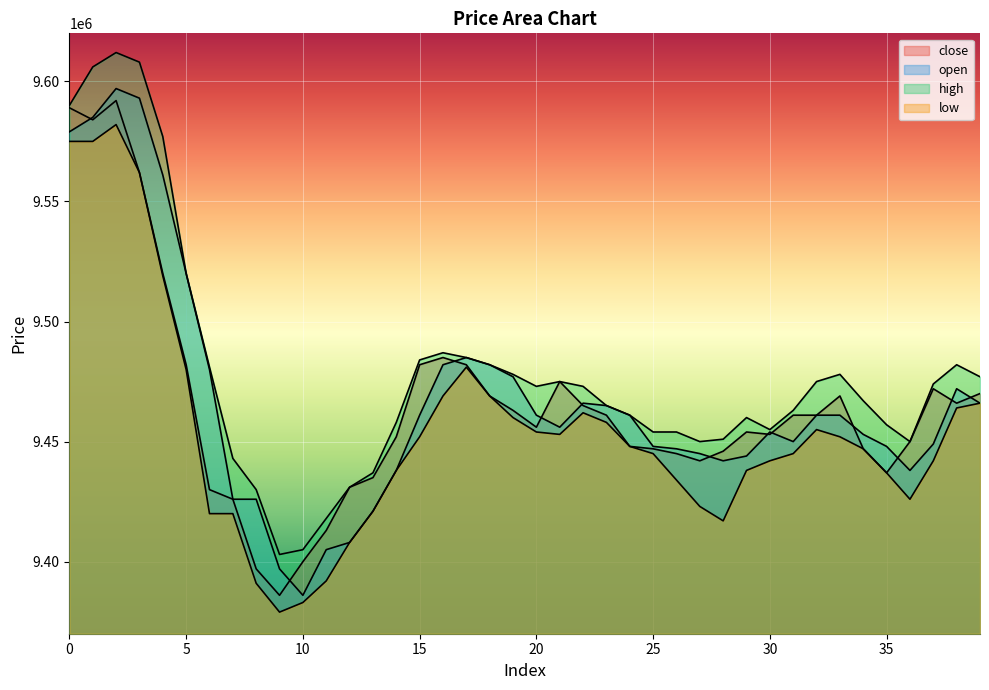

What is the highest value of the high series?

9612000